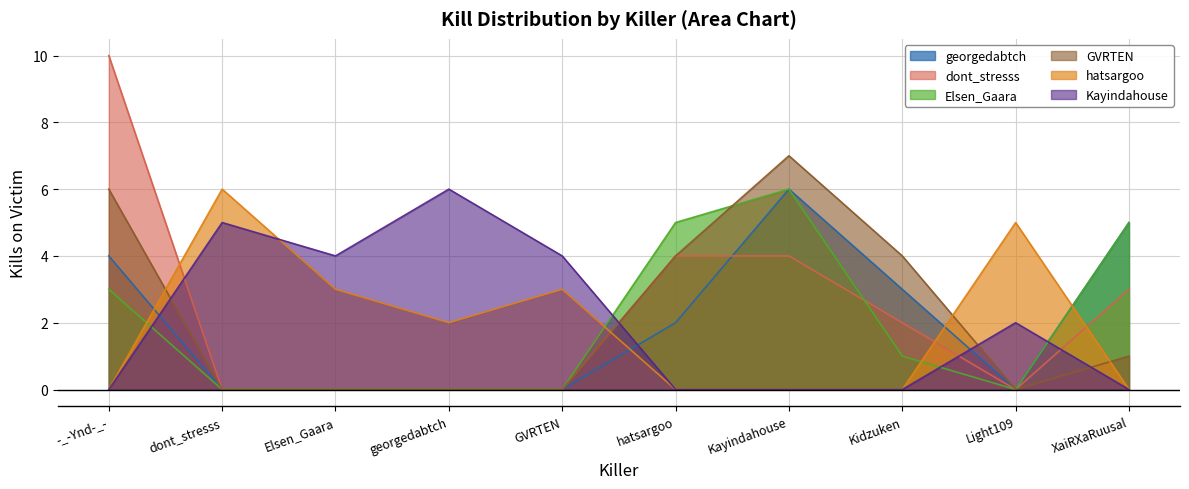

How many lines are shown in the chart?

6